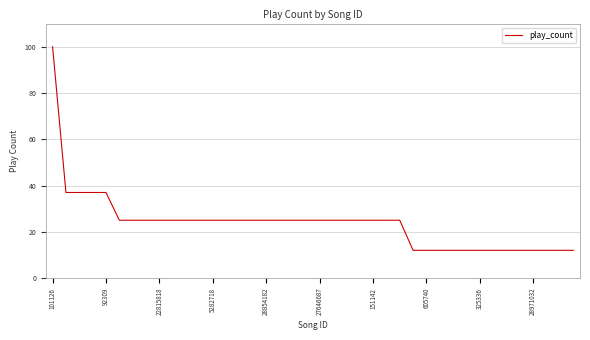

What is the minimum value shown in the chart?

12